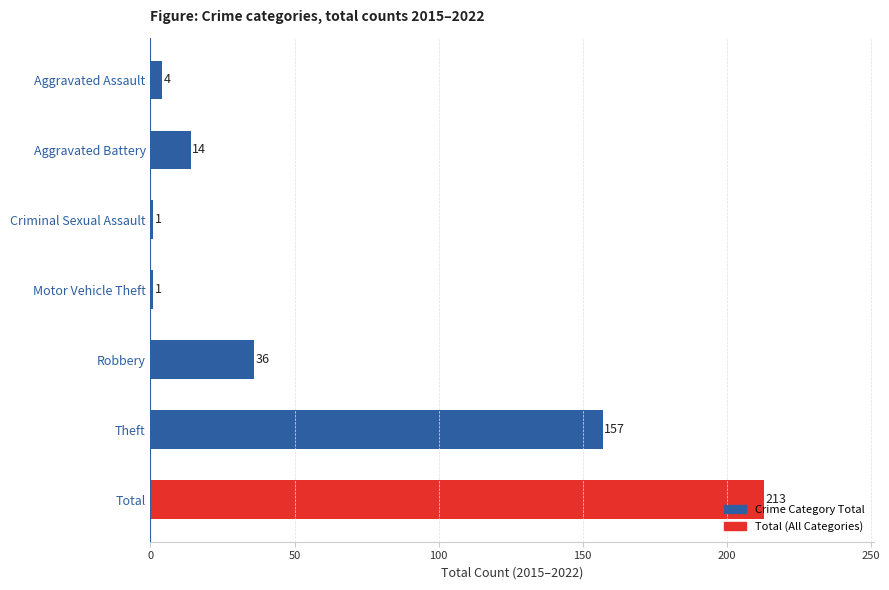

The value at Robbery is 7. True or false?

False